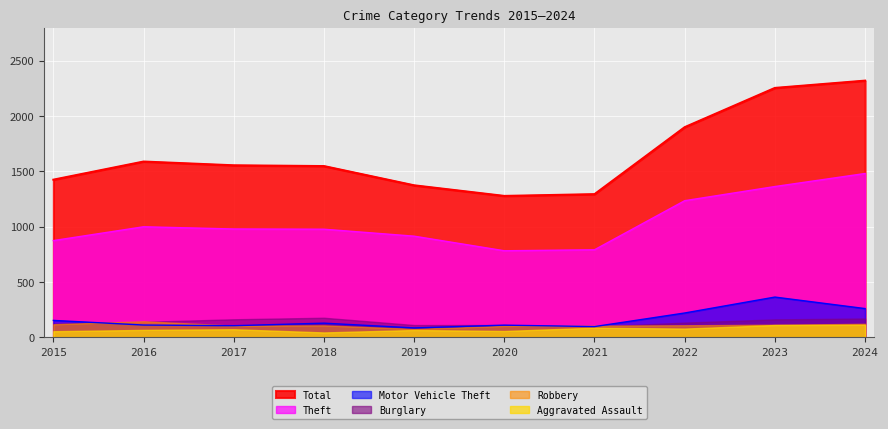

What is the spread (max minus min) of values at 2016?

1523